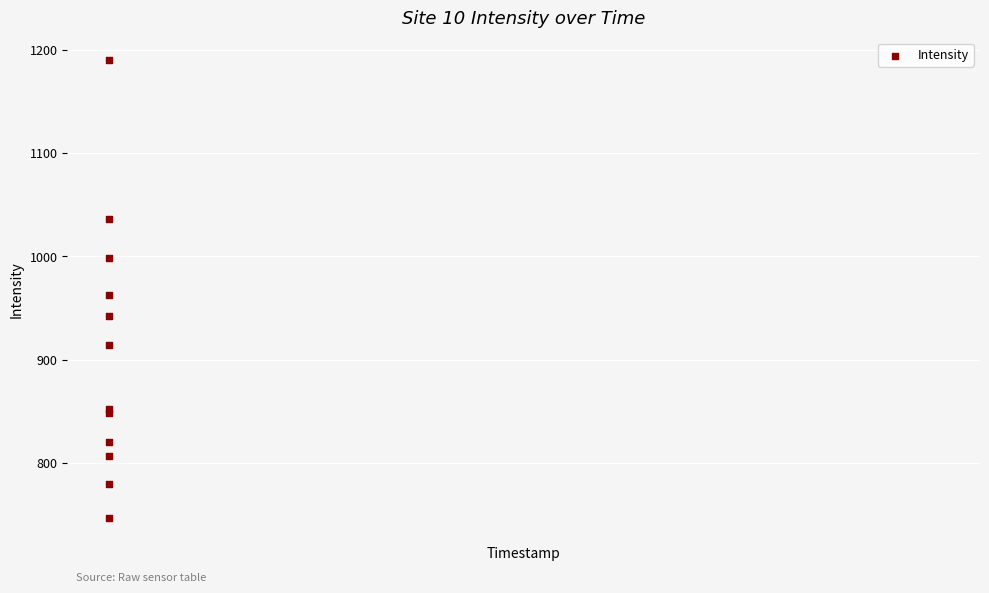

What Y value in the scatter plot is closest to 968?

963.0